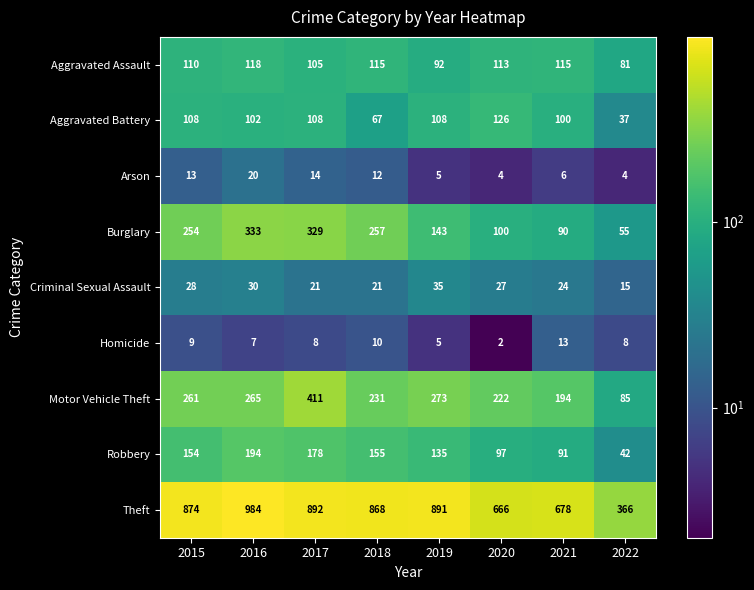

Which series changed the most between 2015 and 2021?

Theft